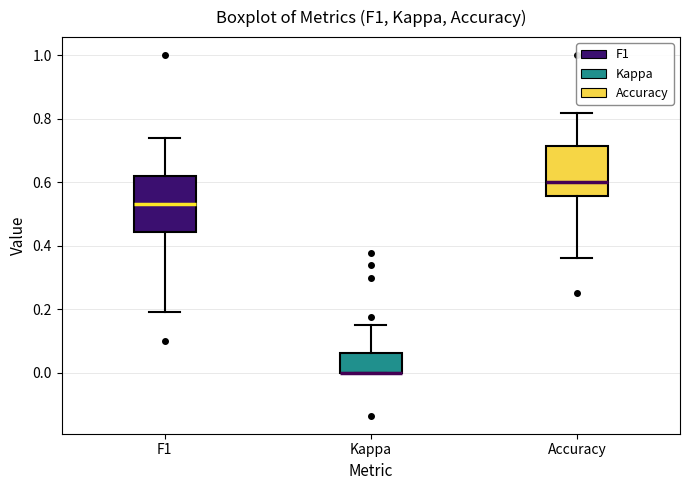

Reading left to right, read every box against the y-axis: the position of its median line, the range the box covers, and the ends of its whiskers. The values are not printed on the chart, so give them approximately, as read against the axis.

F1: median 0.52, box 0.44 to 0.62, whiskers 0.20 to 0.74
Kappa: median 0.00 (drawn on the box's lower edge), box 0.00 to 0.06, whiskers 0.00 to 0.16
Accuracy: median 0.60, box 0.56 to 0.72, whiskers 0.36 to 0.82